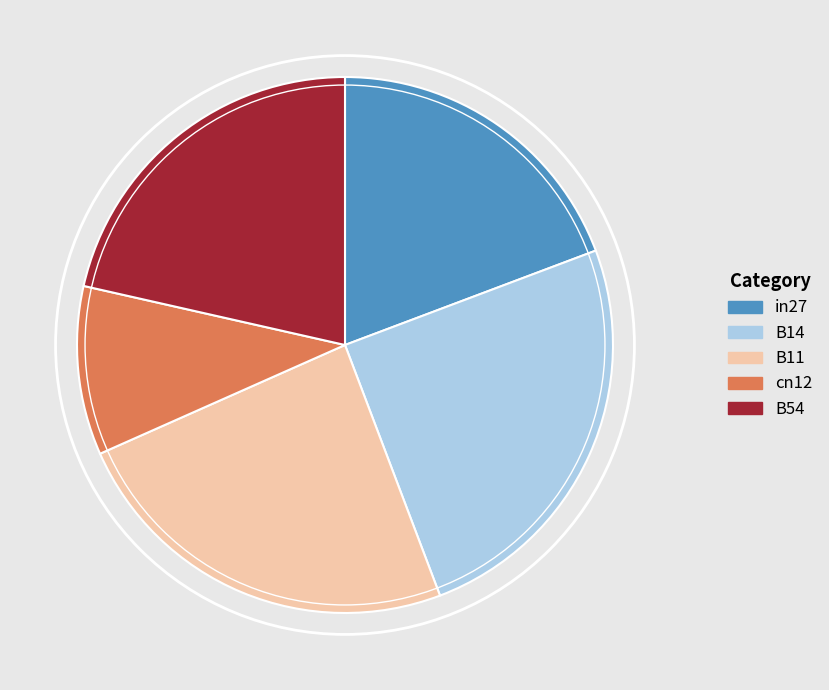

Count the number of slices in the pie.

5